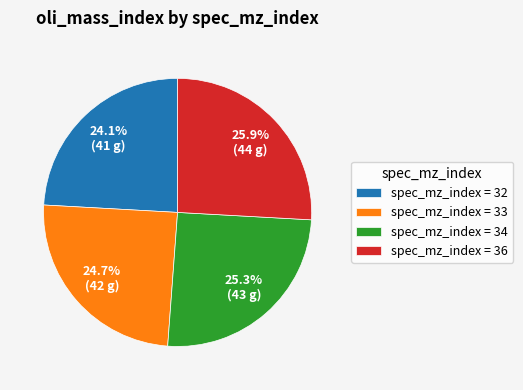

Which slice is the smallest?

spec_mz_index = 32